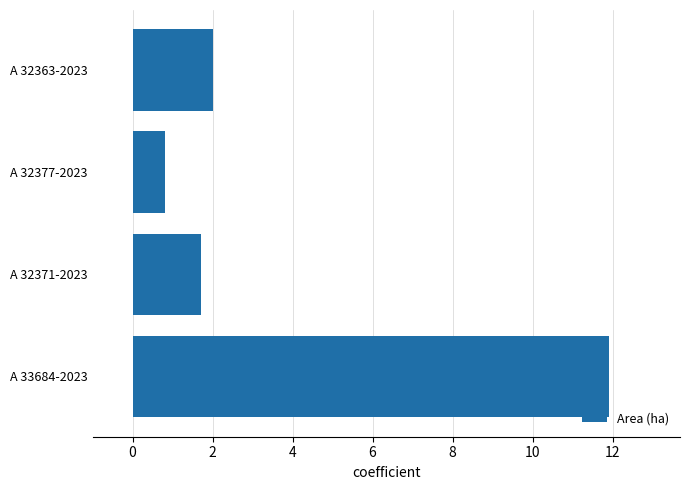

What position from the top is A 32363-2023?

1